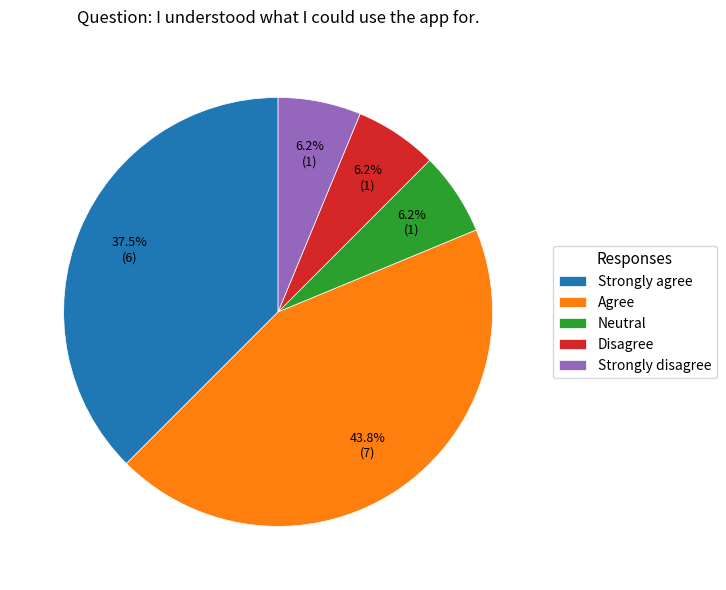

Is there a majority slice in this chart?

No